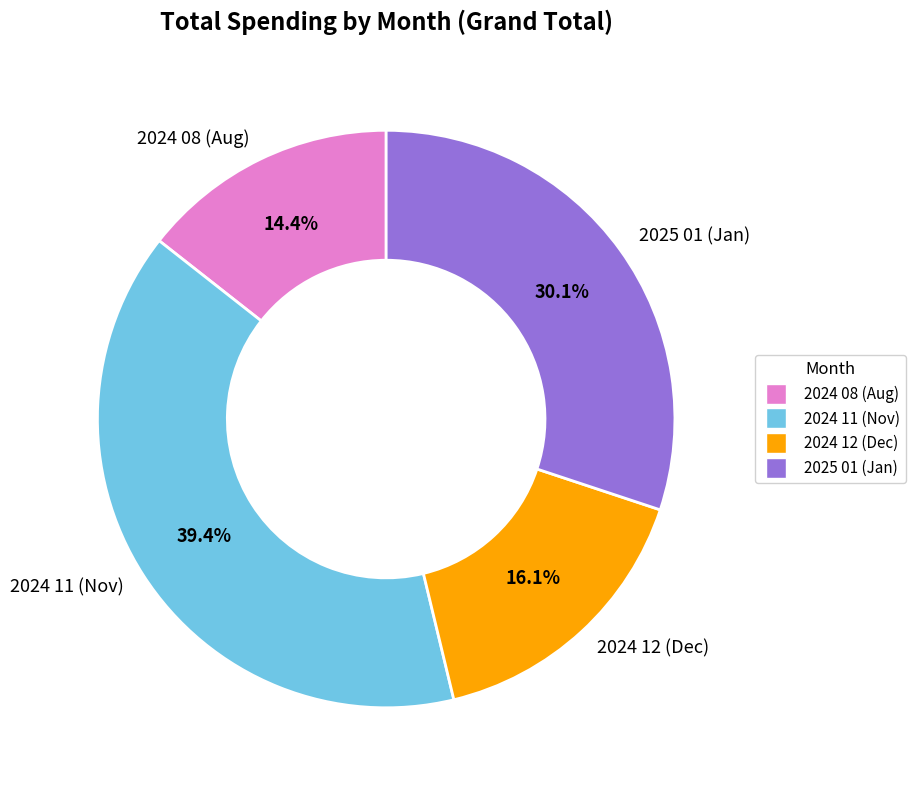

Between 2024 08 (Aug) and 2024 12 (Dec), which is larger?

2024 12 (Dec)